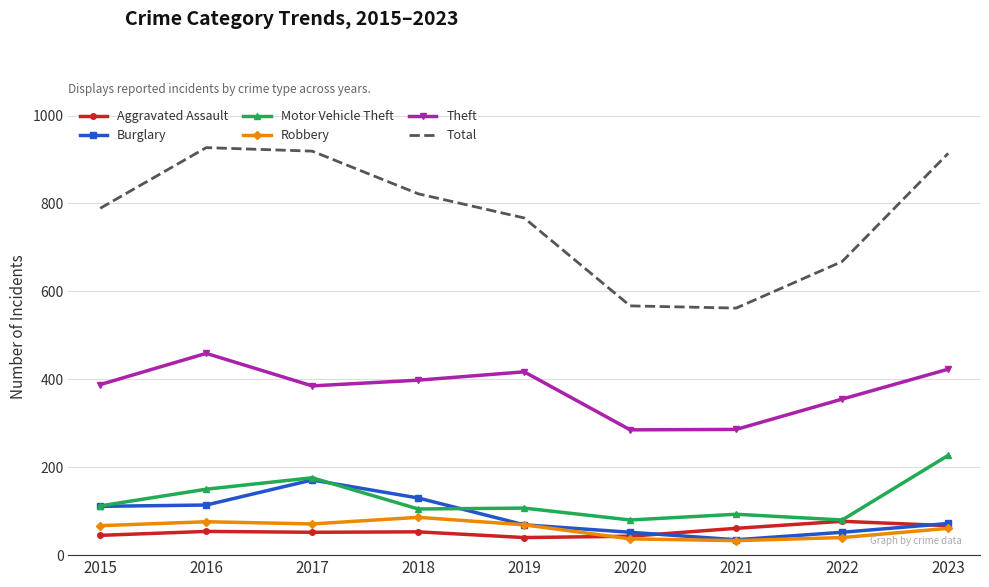

The value of Theft at 2017 is 265. True or false?

False